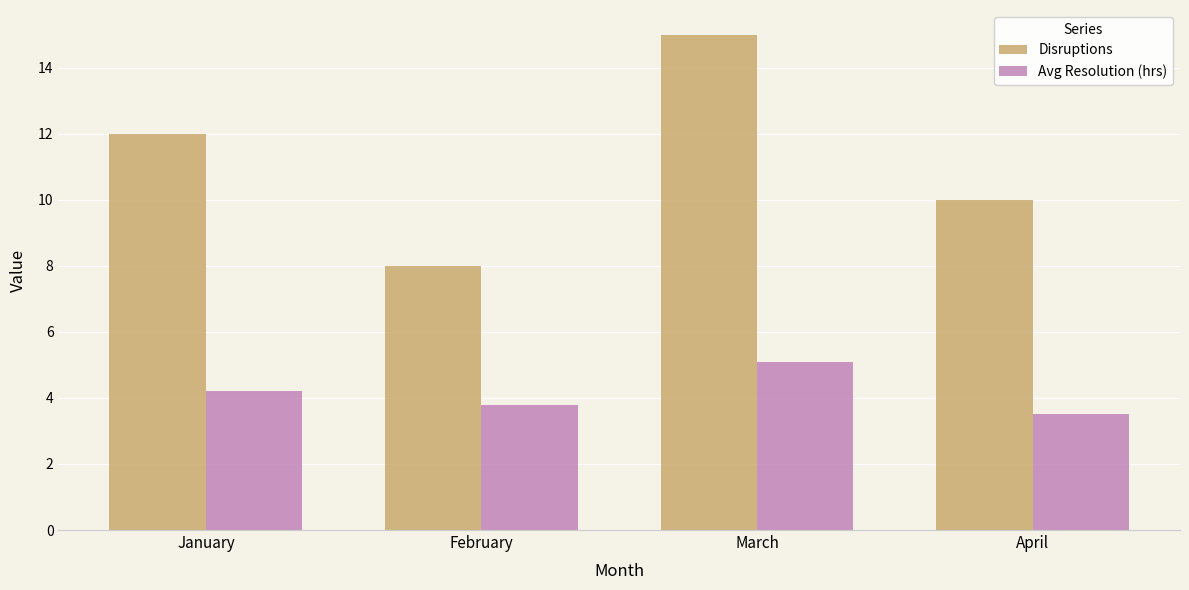

What is the difference between the maximum and minimum values in the Avg Resolution (hrs) series?

1.6